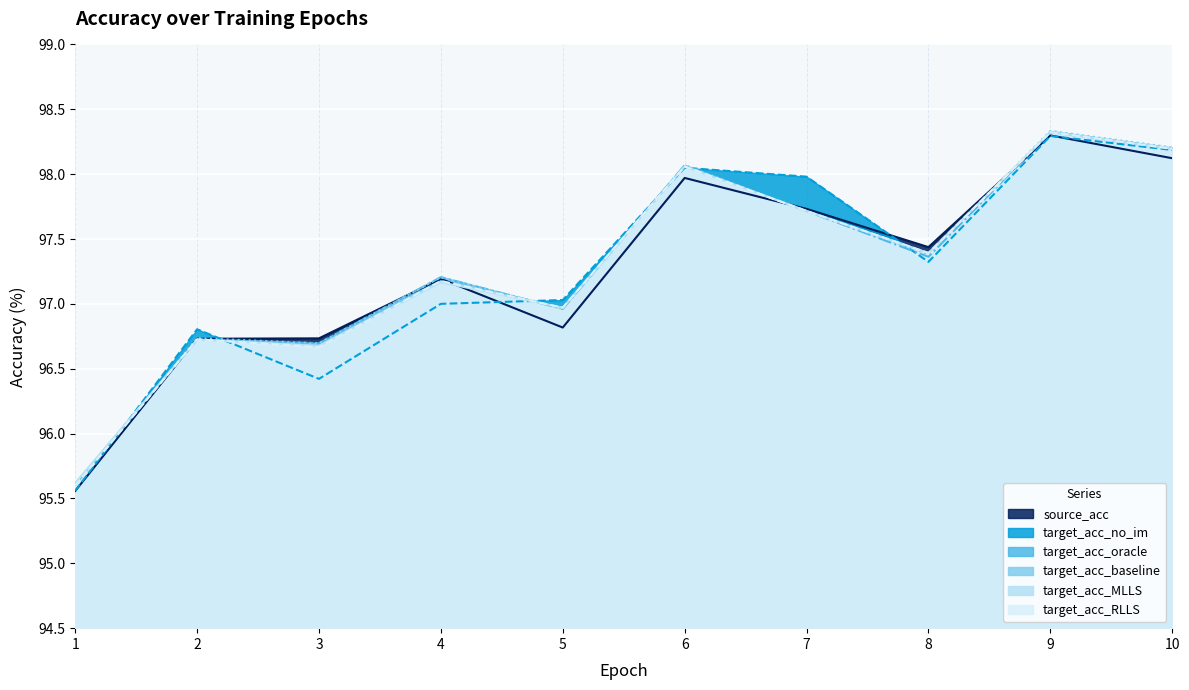

What is the difference between the source_acc values at 6 and 9?

0.3